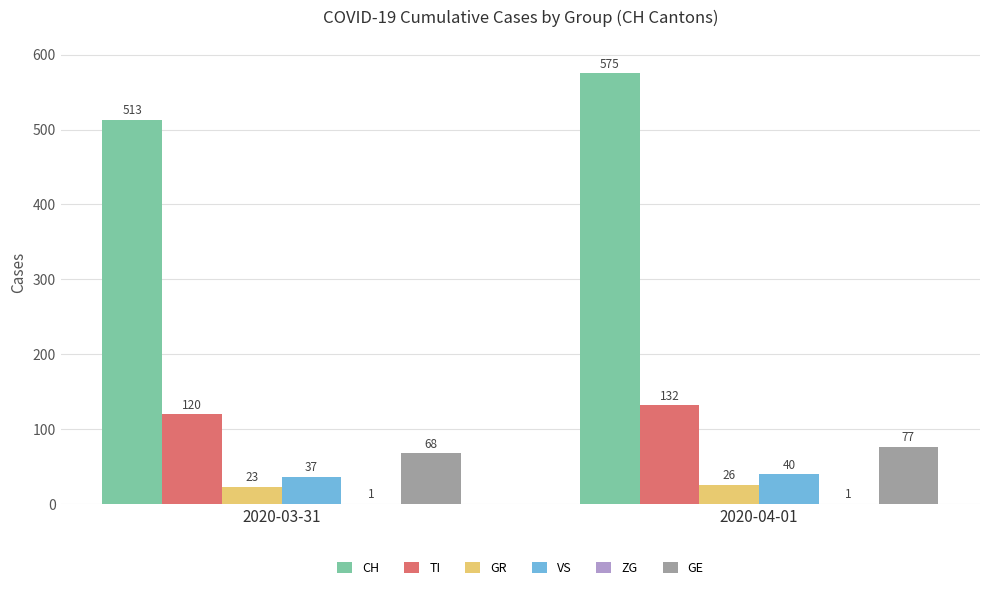

What is the sum of all GE values?

145